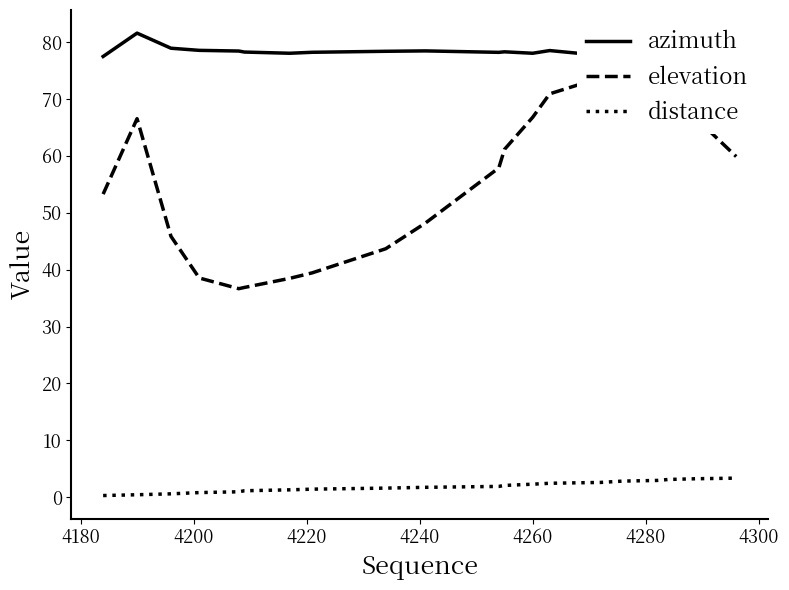

What is the spread (max minus min) of values at 4300?

76.8